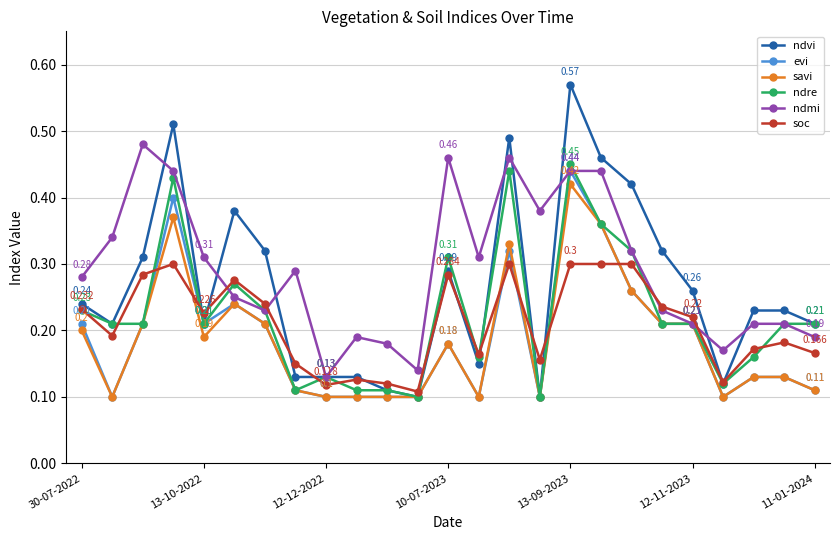

True or false: evi has more than 1 points higher than both neighbors.

True